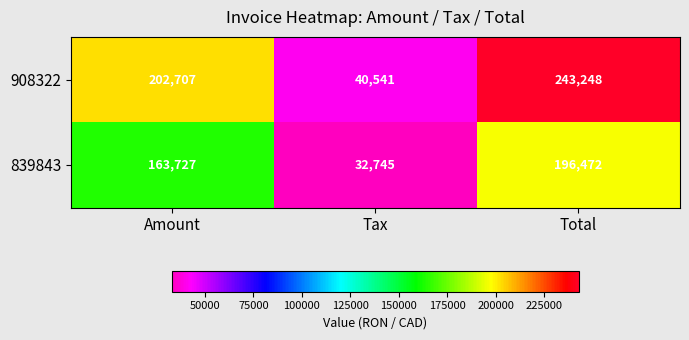

Reading left to right, transcribe all the data shown in this chart.

908322: Amount=202707	Tax=40541	Total=243248
839843: Amount=163727	Tax=32745	Total=196472